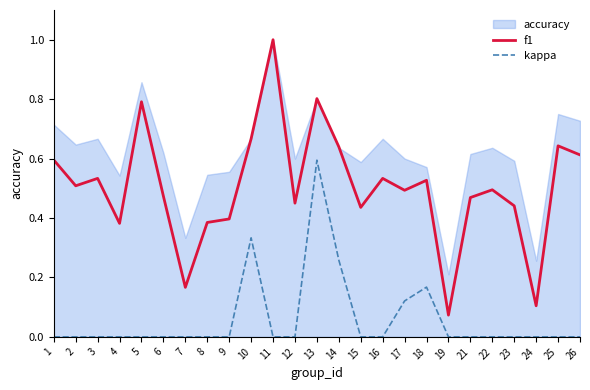

List the labels in order of f1 value, largest first.

11, 13, 5, 10, 25, 14, 26, 1, 3, 16, 18, 2, 22, 17, 6, 21, 12, 23, 15, 9, 8, 4, 7, 24, 19